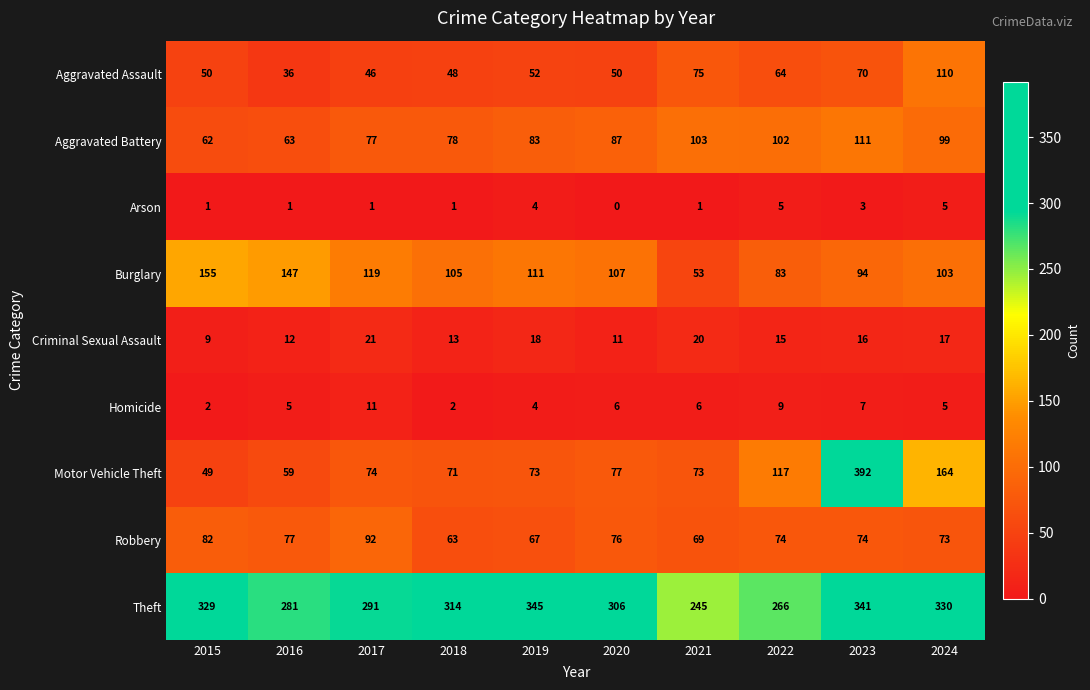

Rank the series at 2018 from highest to lowest value.

Theft, Burglary, Aggravated Battery, Motor Vehicle Theft, Robbery, Aggravated Assault, Criminal Sexual Assault, Homicide, Arson